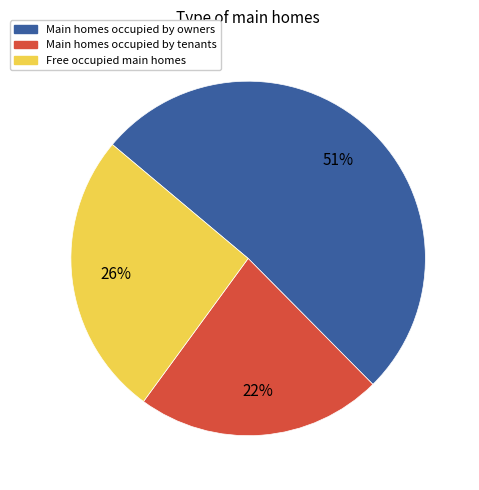

To the nearest percent, what is the difference between the Free occupied main homes and Main homes occupied by tenants slice percentages?

4%